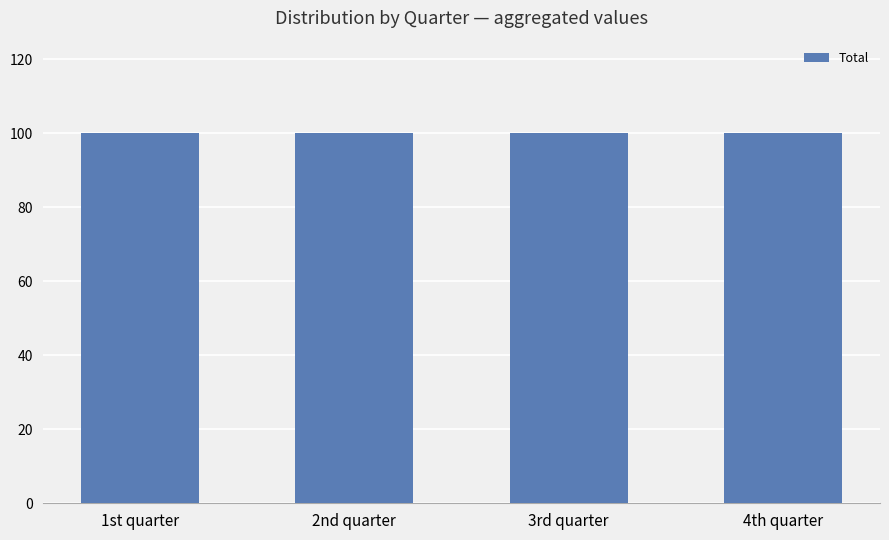

At how many categories does at least one series exceed 9?

4